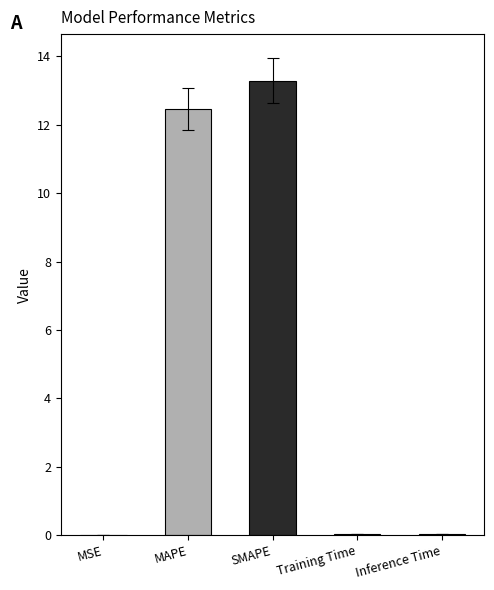

What is the difference between the values at SMAPE and MSE?

13.3